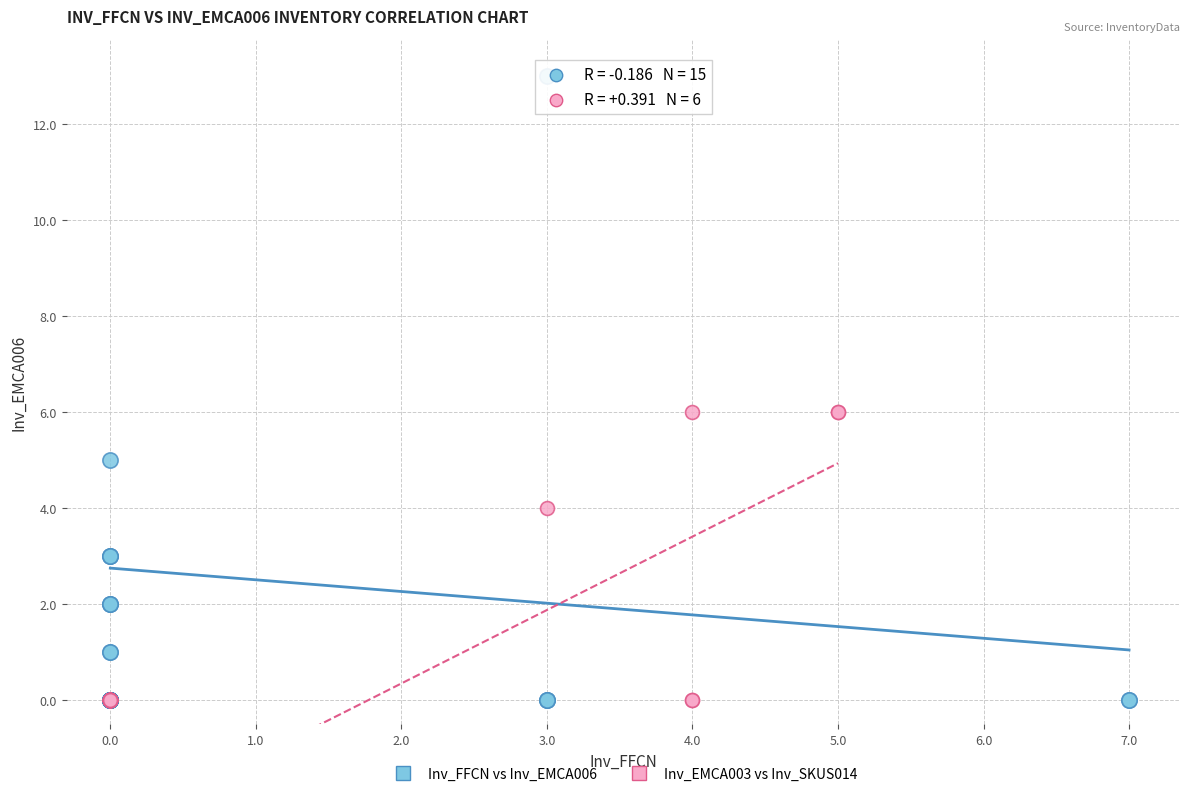

Which series has the largest Y range (max minus min)?

Inv_FFCN vs Inv_EMCA006